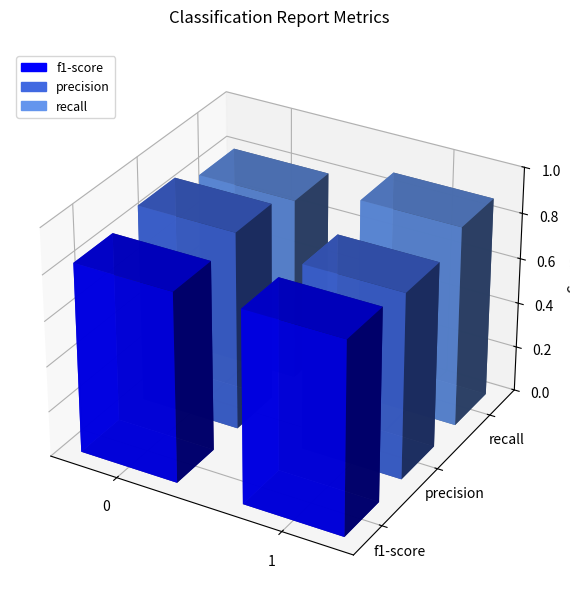

At 0, list the series in order from smallest to largest.

recall, f1-score, precision